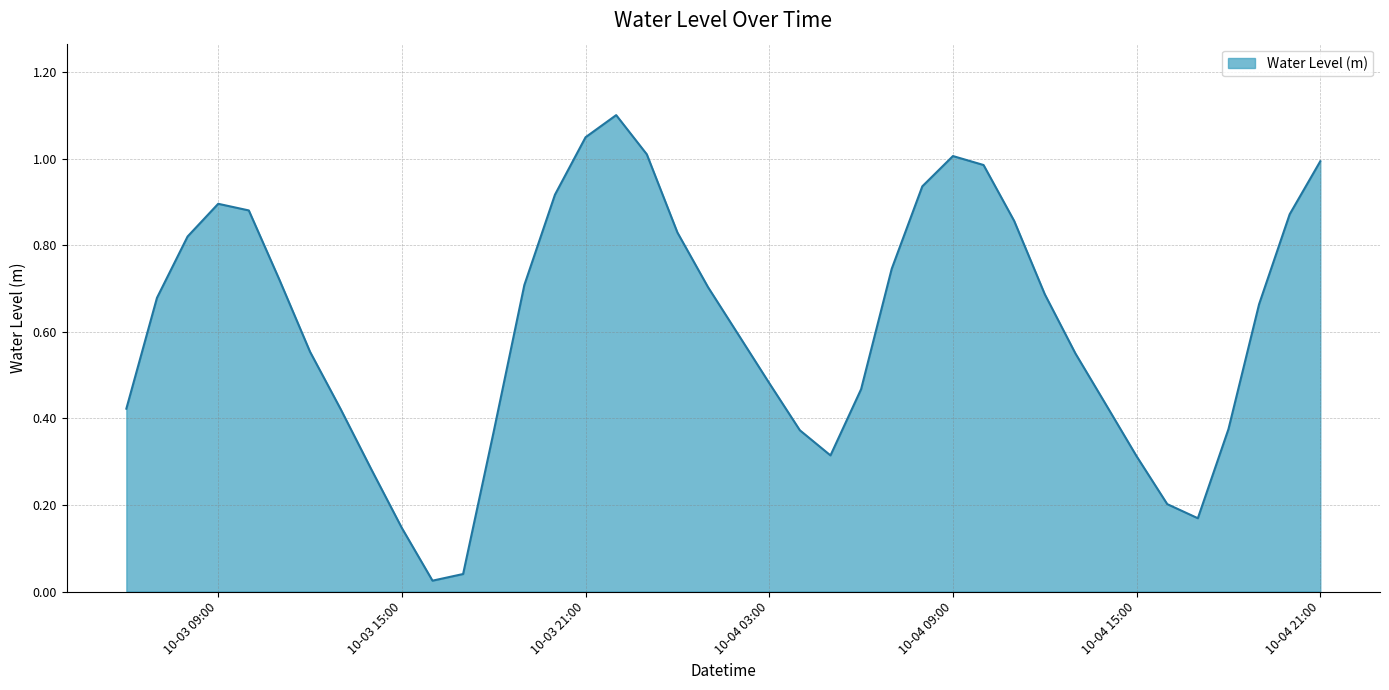

What is the greatest value displayed?

1.1